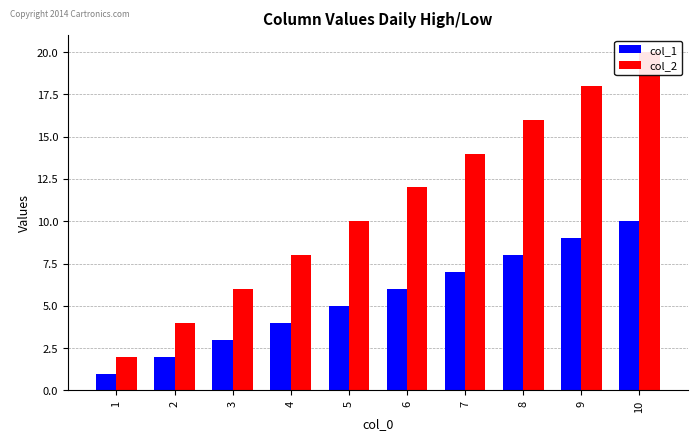

How many bars are there in each group?

2